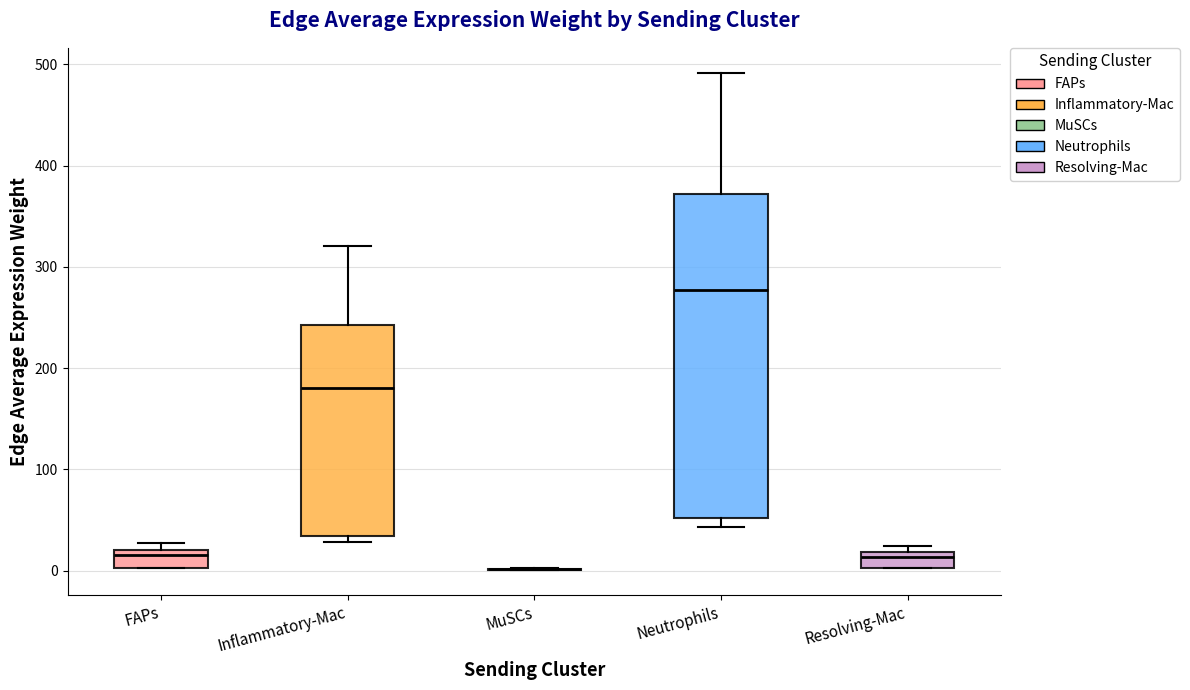

Where is the lower edge of the box for Neutrophils on the y-axis? The values are not printed on the chart, so give them approximately, as read against the axis.

50